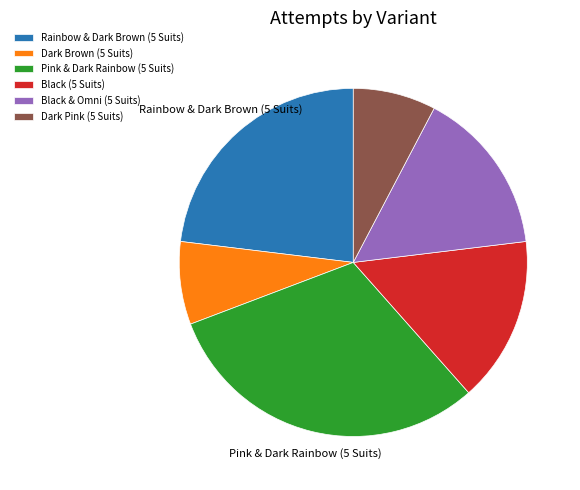

Is the sum of Black & Omni (5 Suits) and Dark Brown (5 Suits) greater than half?

No